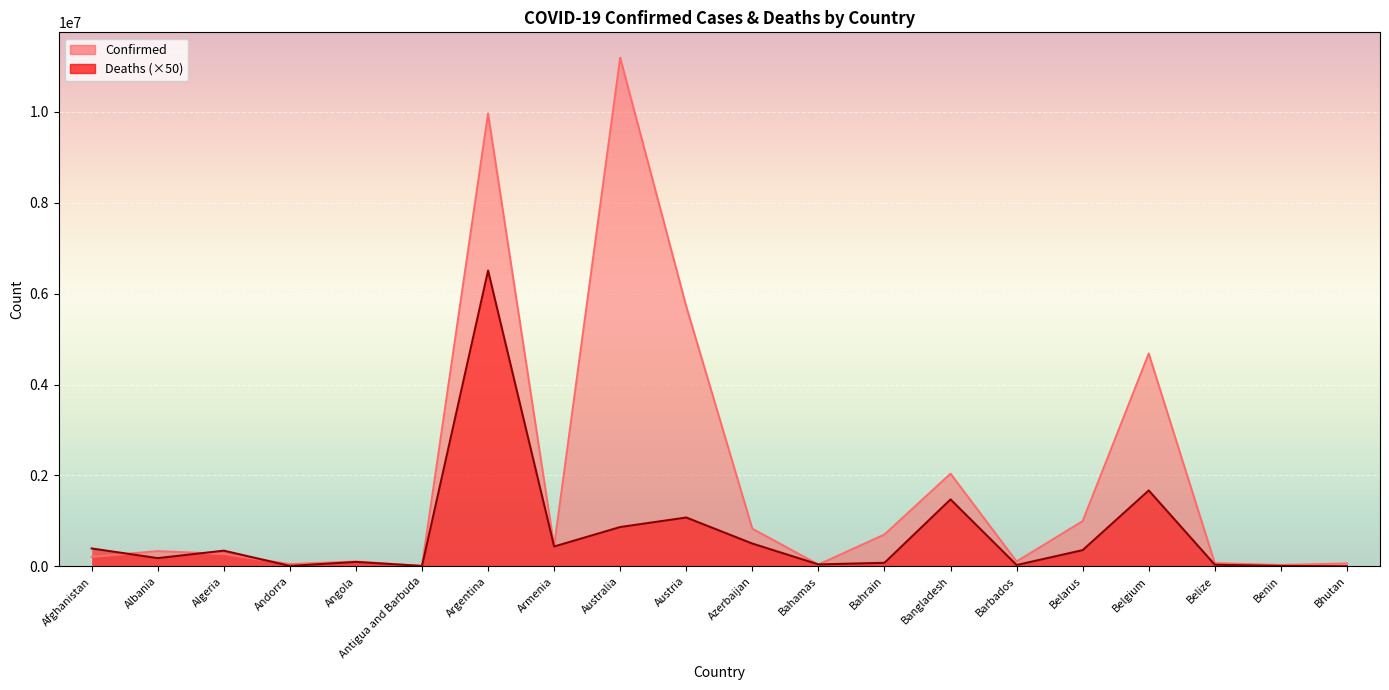

At how many categories does at least one series exceed 5327028?

3